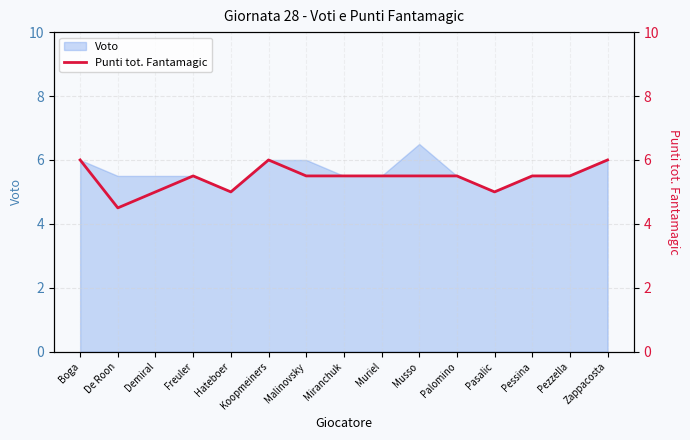

Is it true that the value at Koopmeiners is 3.7?

False